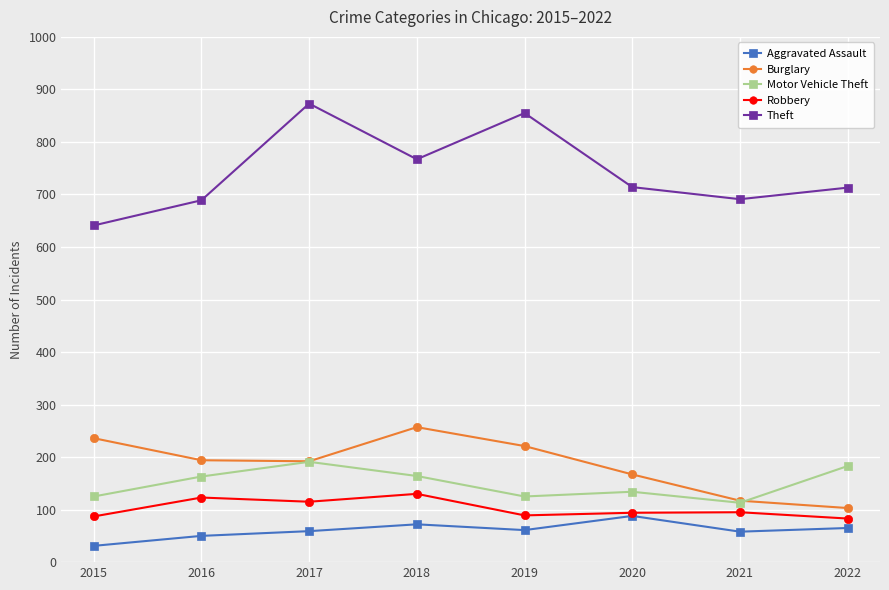

How many interior local valleys does the Motor Vehicle Theft series have?

2